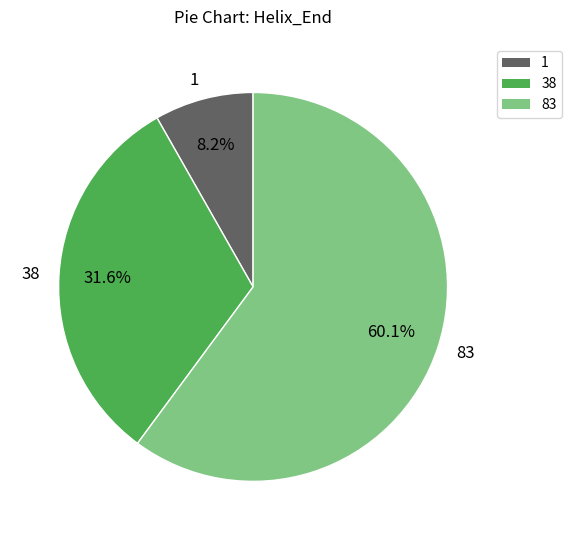

True or false: 83 accounts for 60% of the total.

True